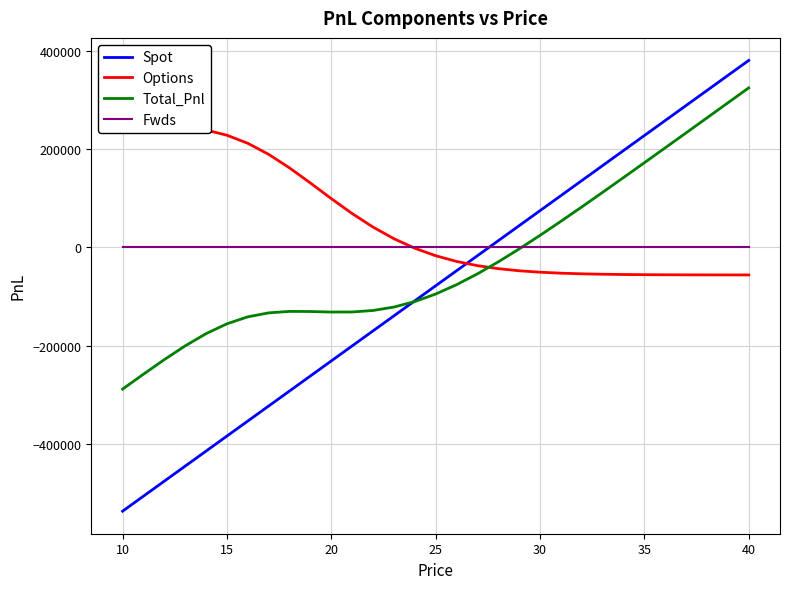

How many positive values does the Options series have?

14